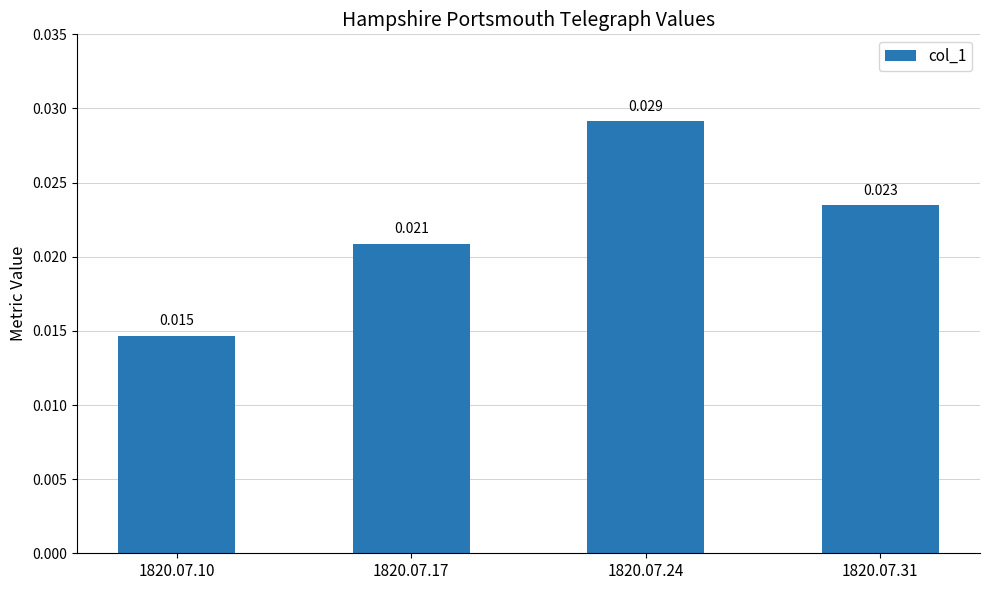

Rank the categories by value from highest to lowest.

1820.07.24, 1820.07.31, 1820.07.17, 1820.07.10